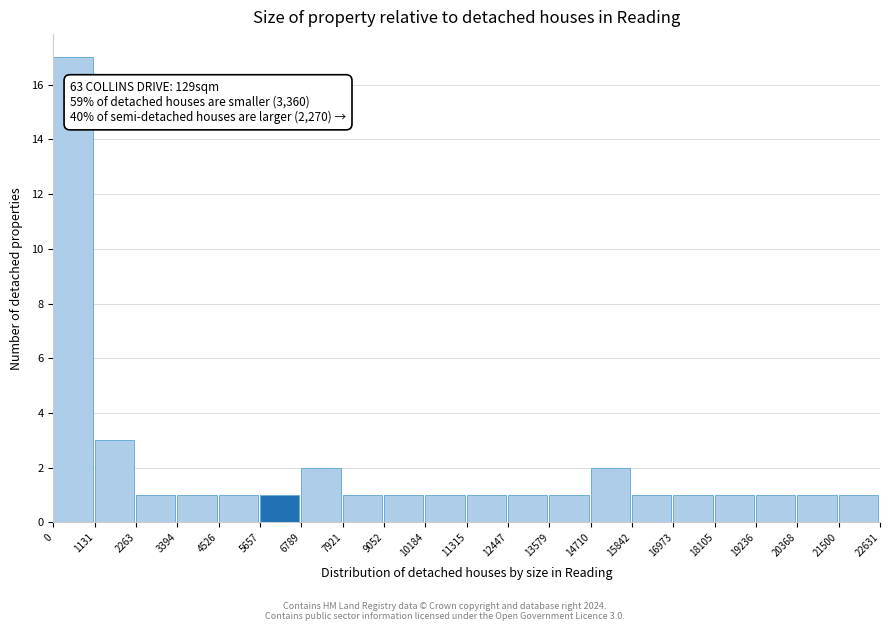

Which range on the x-axis has the tallest bar?

0 to 1131